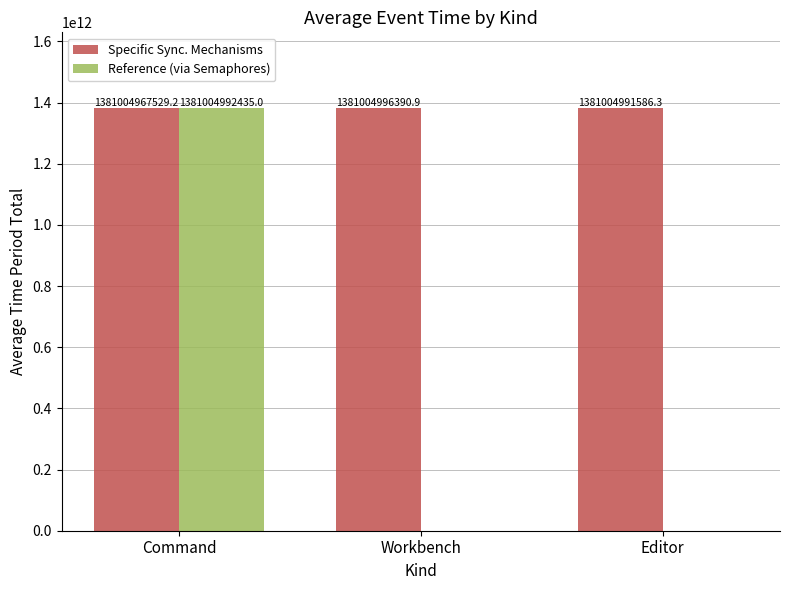

Is the value of Specific Sync. Mechanisms at Editor greater than the value of Reference (via Semaphores) at Editor?

Yes